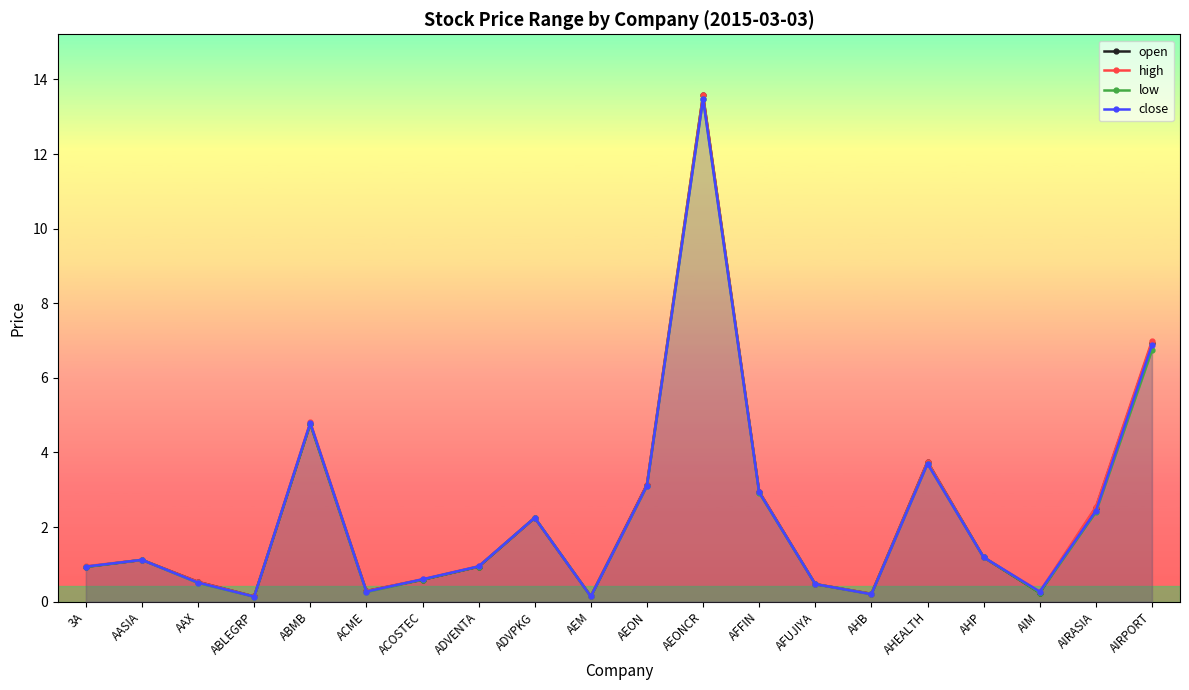

Is it true that high equals 3.1 at AEON?

True